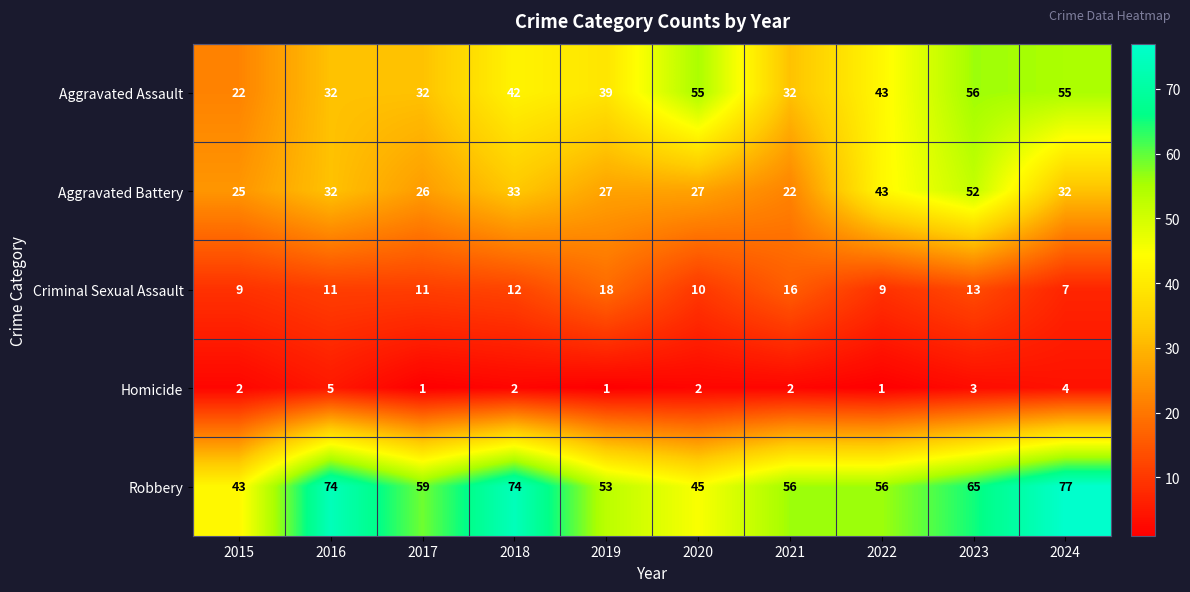

At 2024, list the series in order from smallest to largest.

Homicide, Criminal Sexual Assault, Aggravated Battery, Aggravated Assault, Robbery